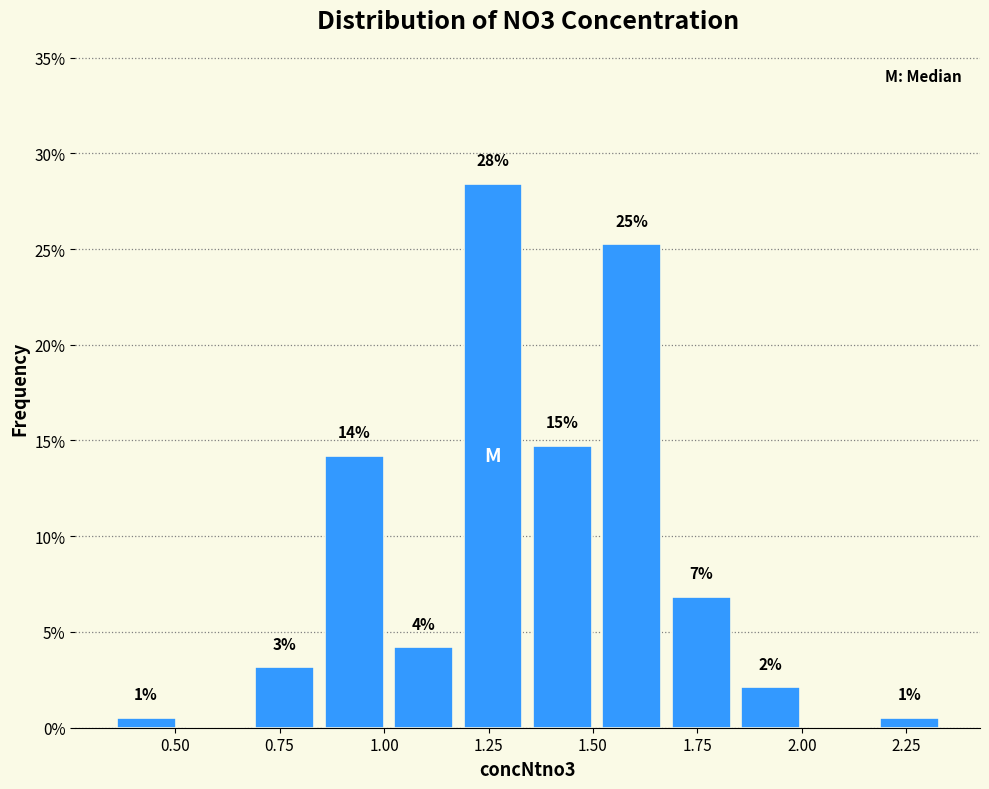

Around what value on the x-axis is the tallest bar? Give the approximate position of its centre, as read against the axis.

1.25